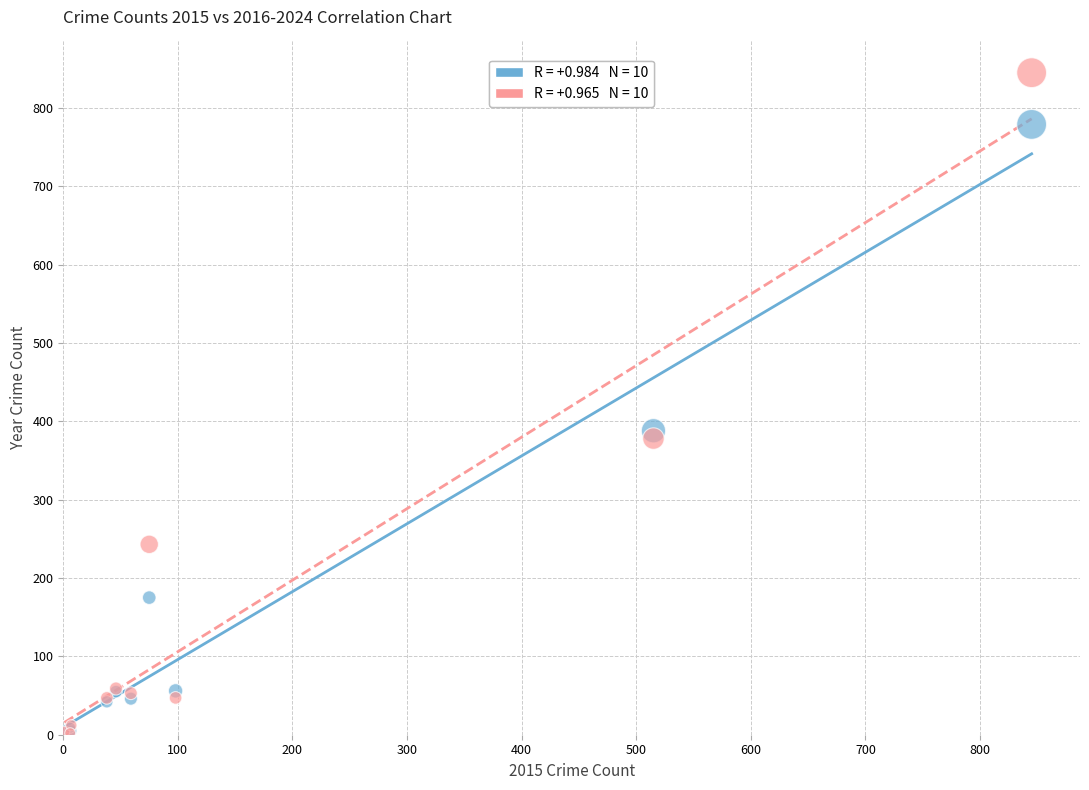

Across all series, what Y value is closest to 423?

388